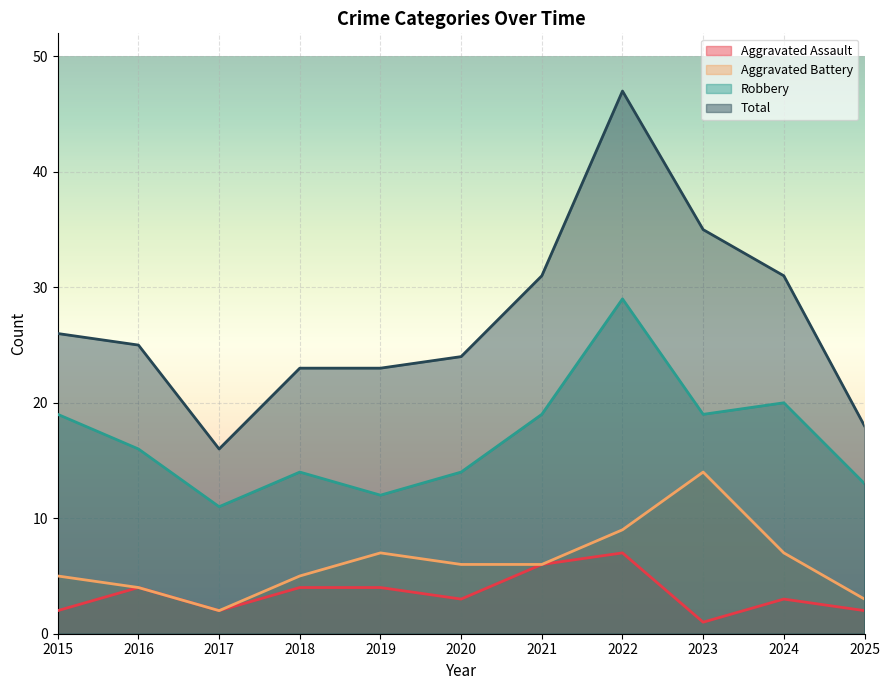

Which label corresponds to the smallest value in the chart?

2023